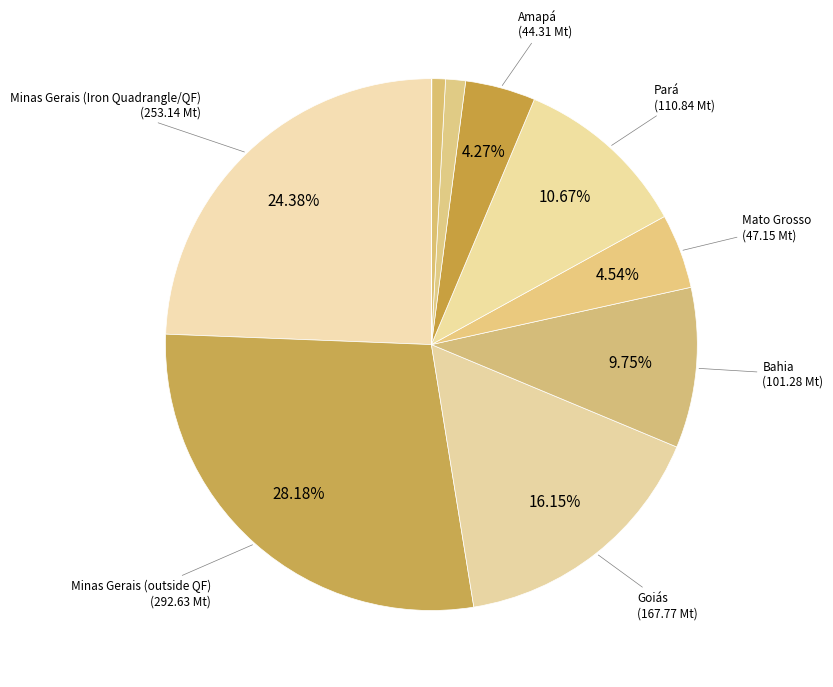

What is the largest slice in the pie chart?

Minas Gerais (outside QF)